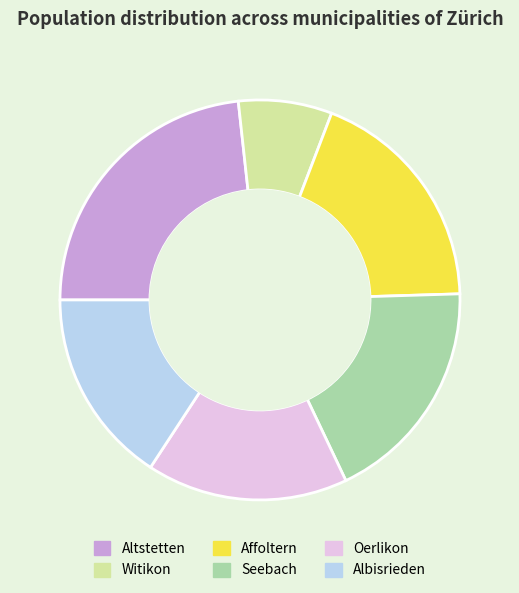

Count the number of slices in the pie.

6